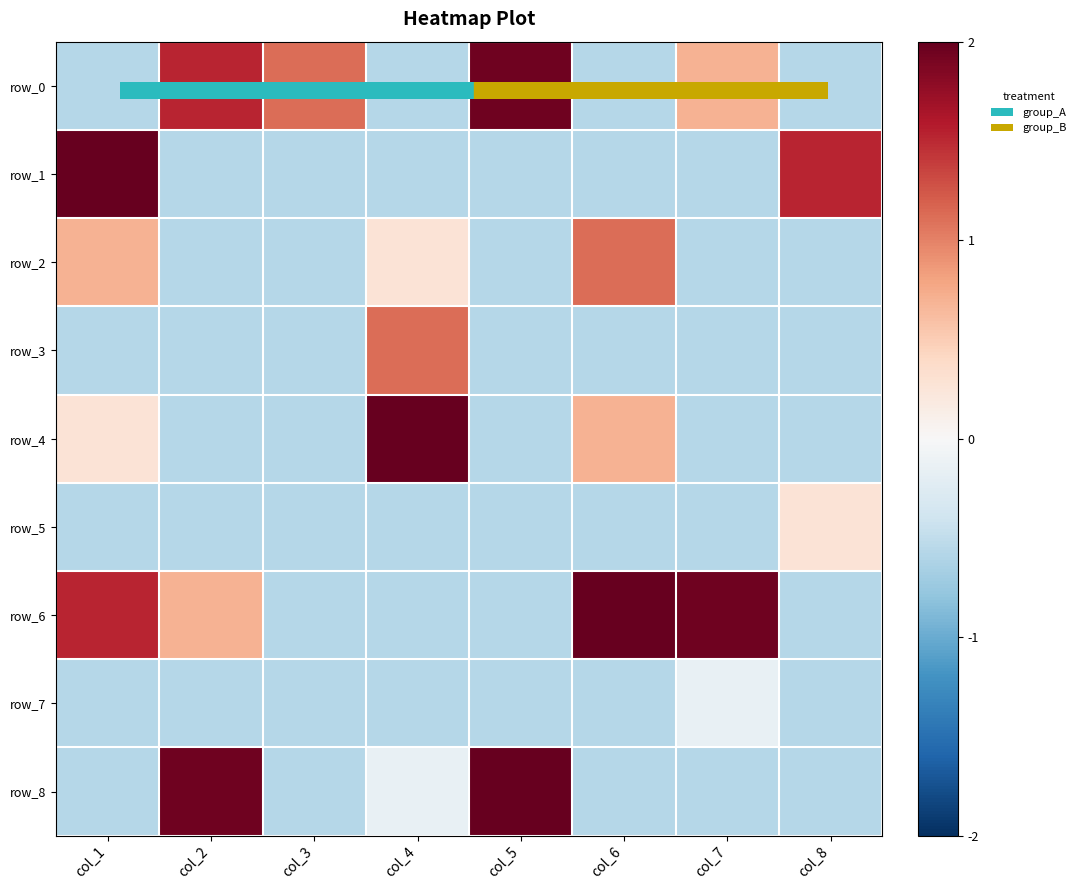

What is the difference between the row_4 values at col_1 and col_7?

0.8